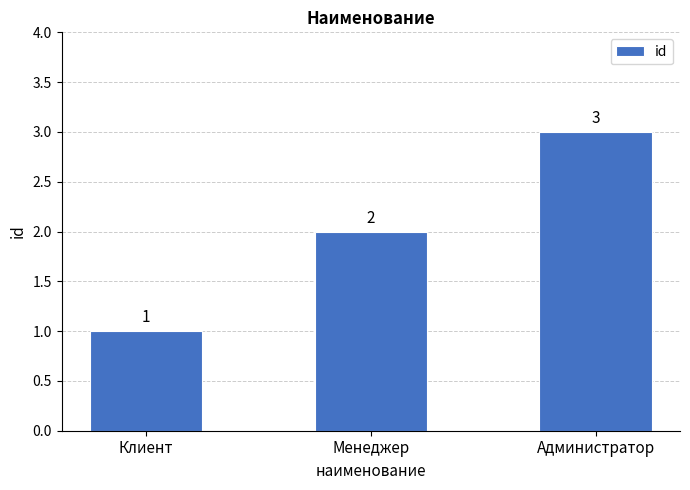

Reading left to right, transcribe all the data shown in this chart.

1	2	3